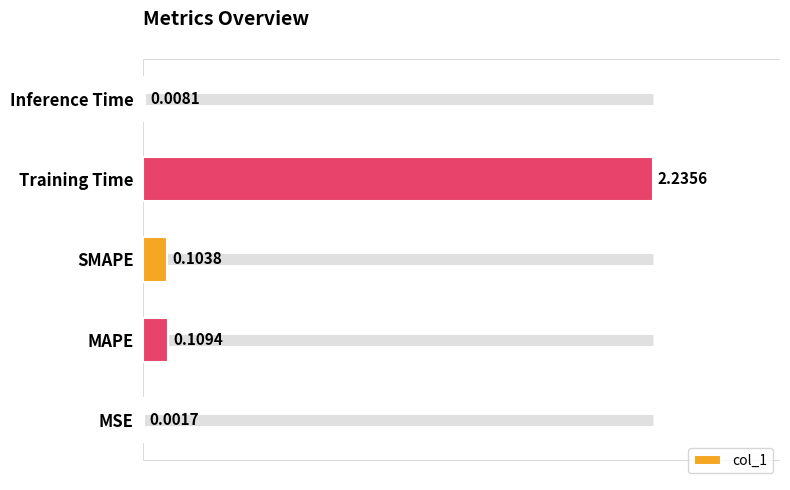

Which label corresponds to the largest value in the chart?

Training Time